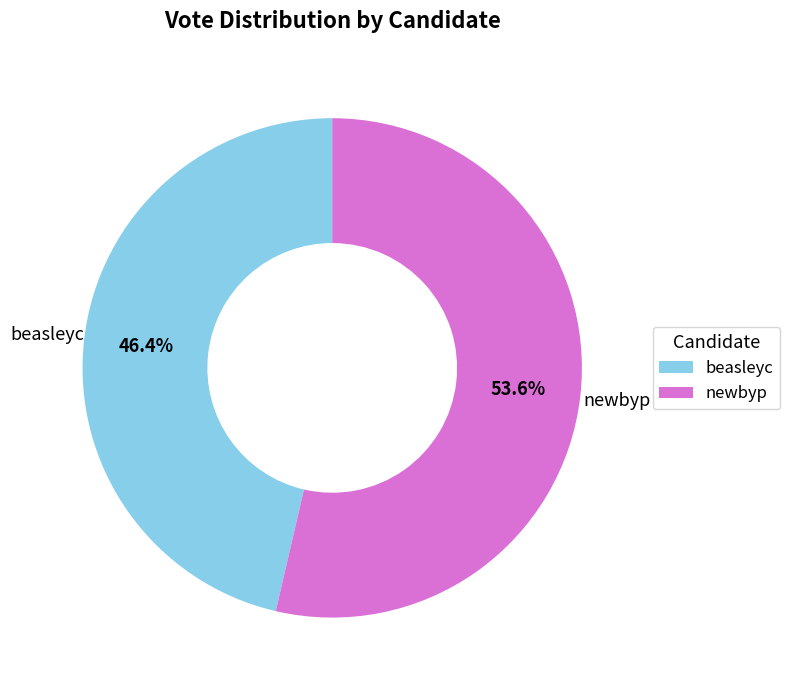

Combined, do beasleyc and newbyp account for over 50%?

Yes